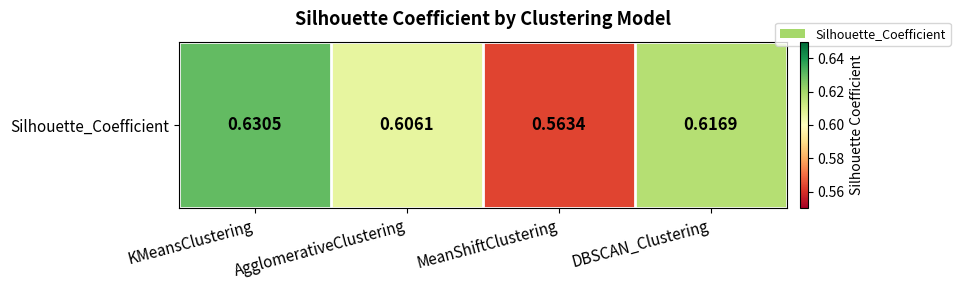

Is it true that the value at AgglomerativeClustering is 0.8?

False